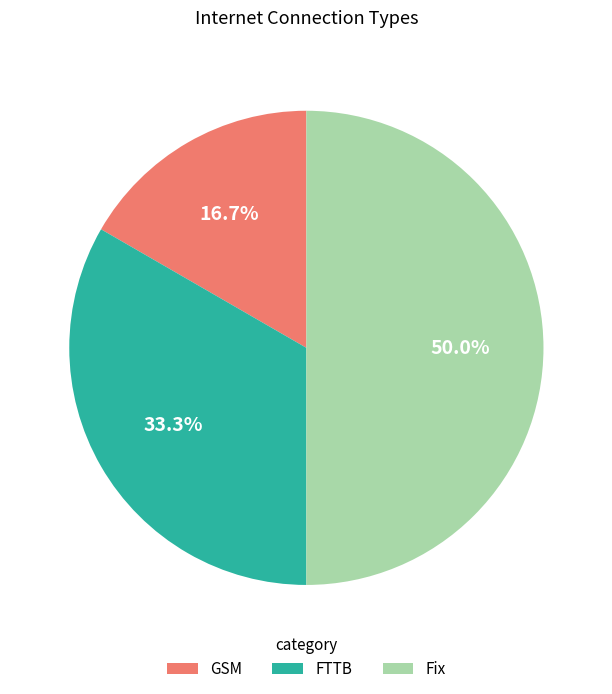

To the nearest percent, what is the difference between the FTTB and Fix slice percentages?

17%